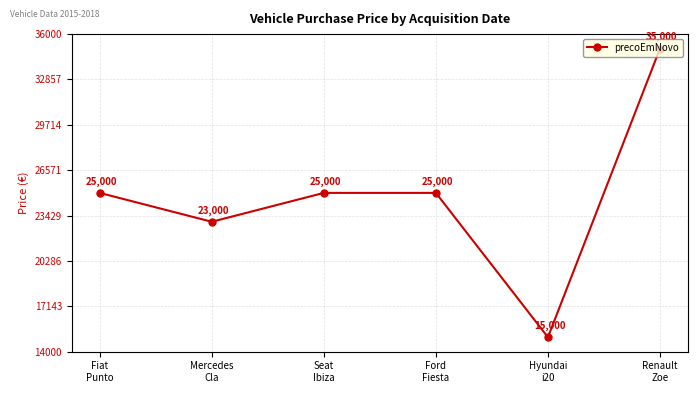

What is the label of the 3rd point from the right?

Ford
Fiesta